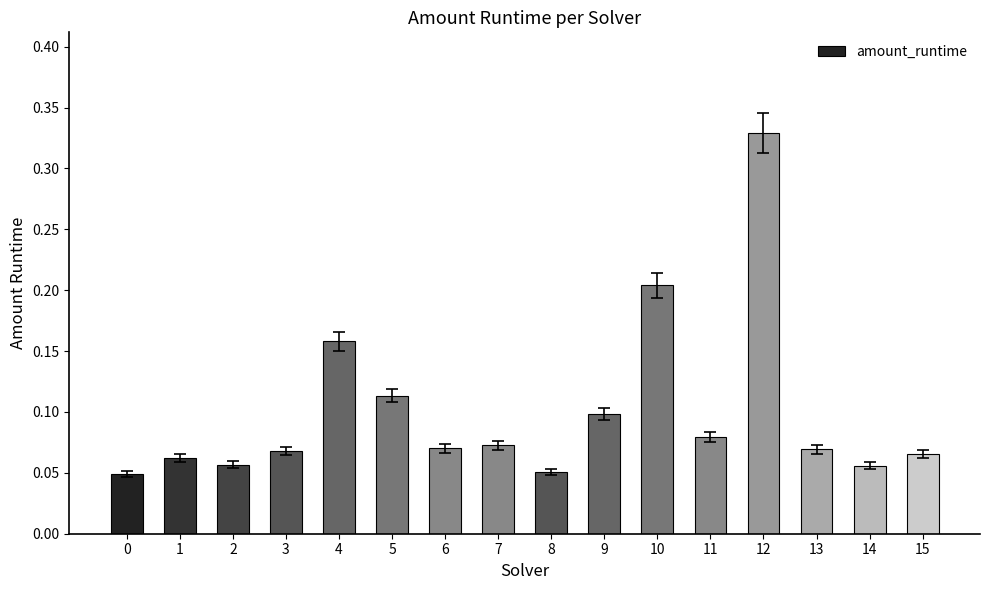

The value at 1 is 0.0. True or false?

False